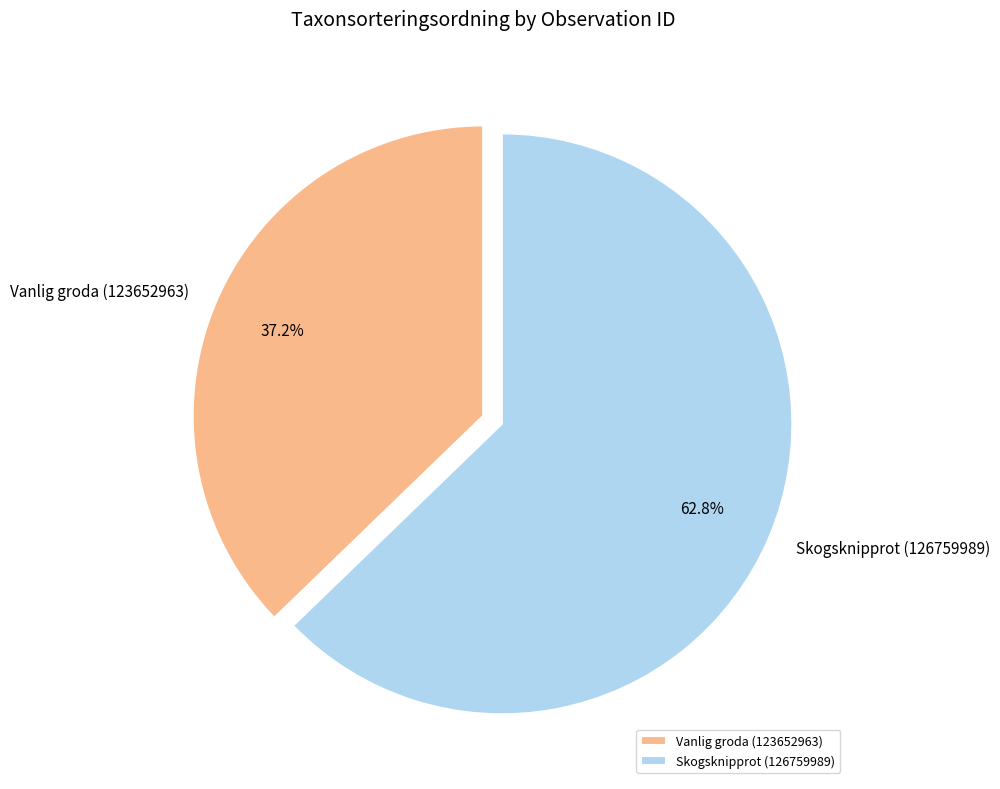

Which slice represents more than half of the pie?

Skogsknipprot (126759989)